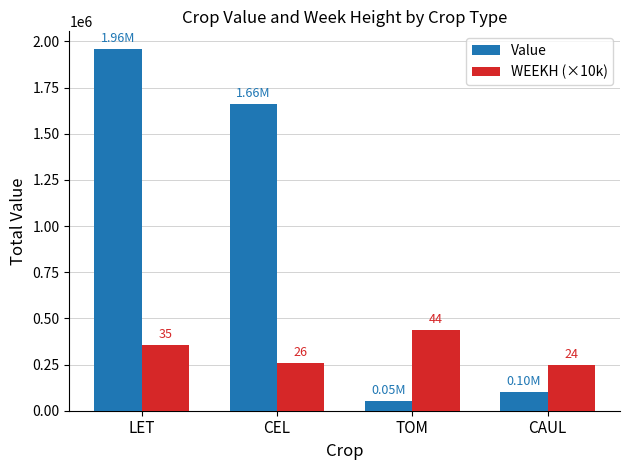

Which category has the highest value across all series?

LET